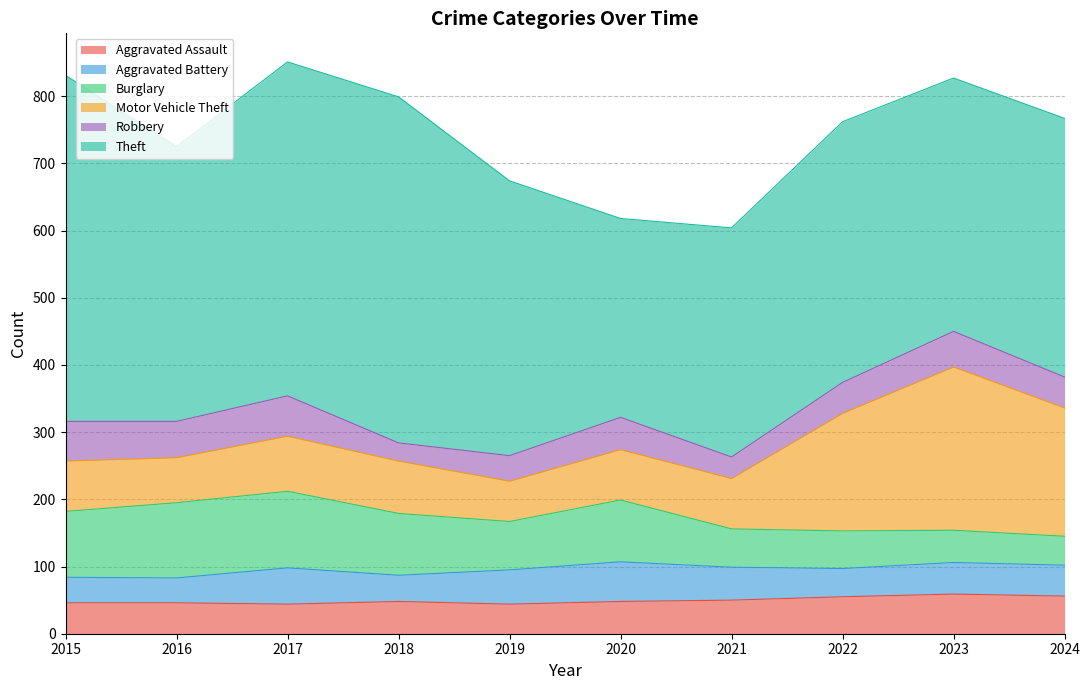

Does the chart display data point markers on the line(s)?

No